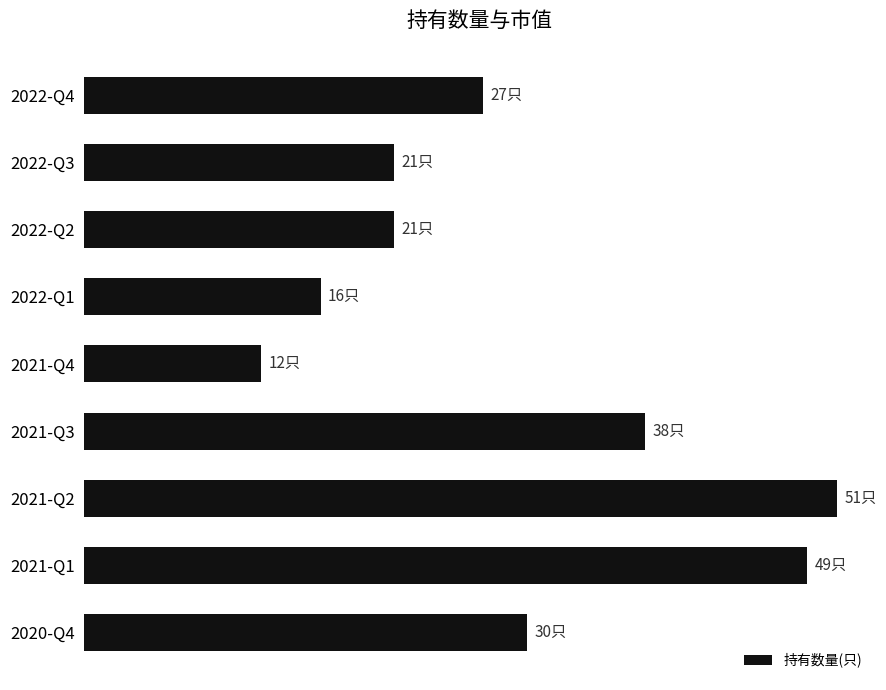

Which label corresponds to the largest value in the chart?

2021-Q2